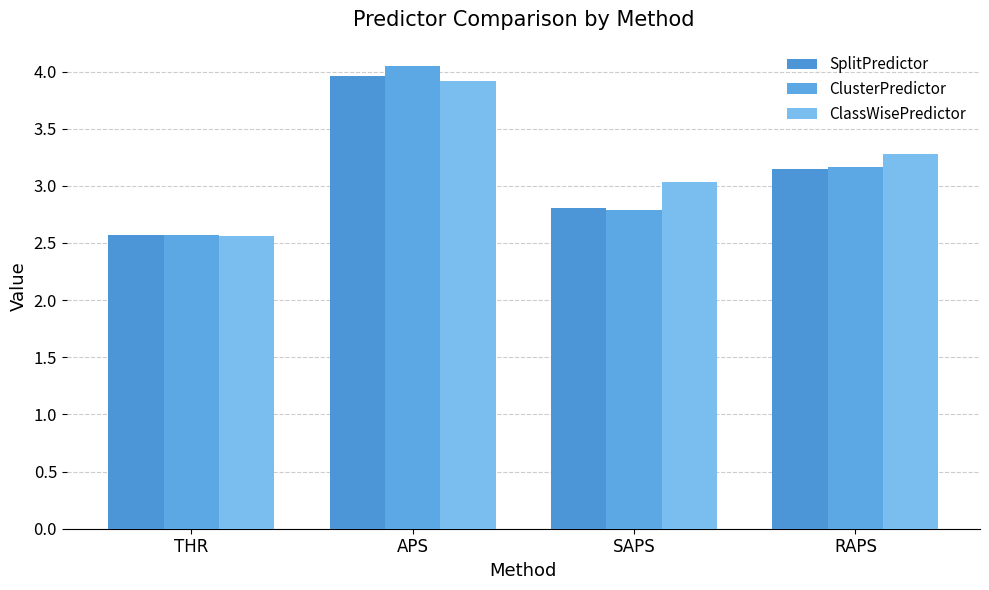

What are all the series names shown in the legend?

SplitPredictor, ClusterPredictor, ClassWisePredictor